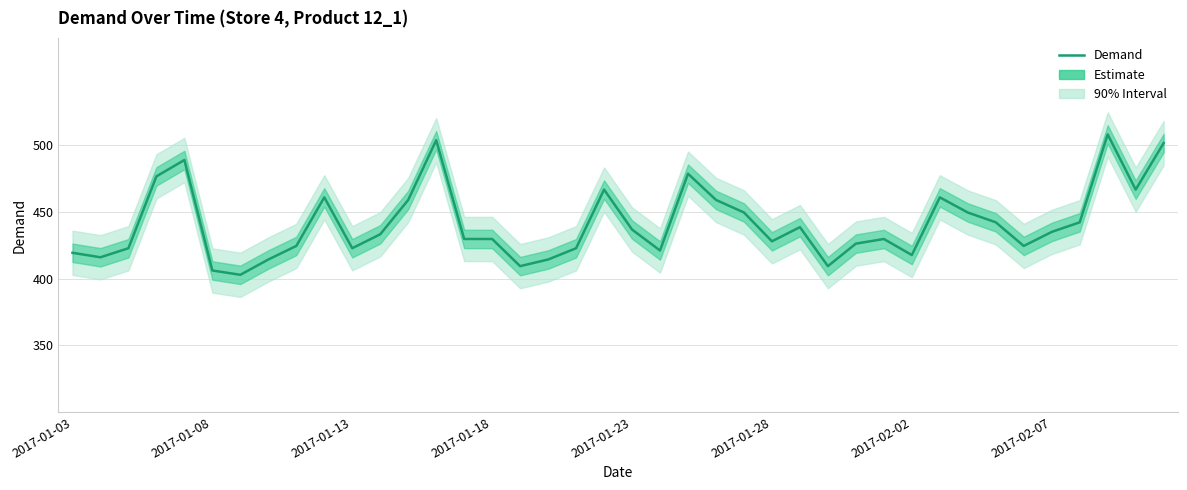

What is the average value?

441.1